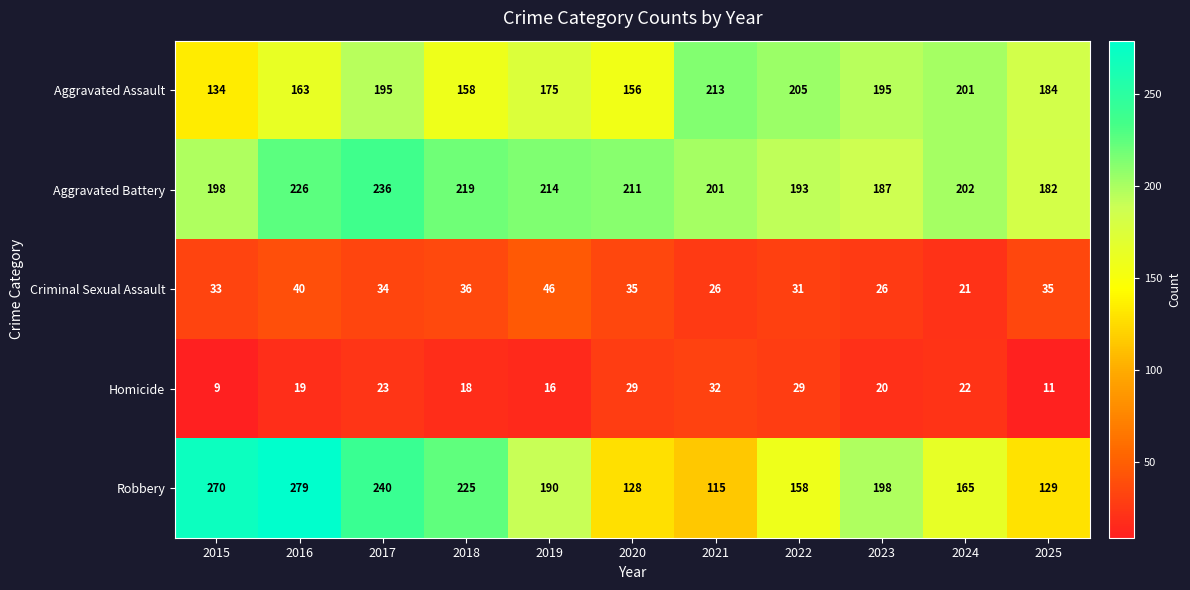

What is the difference between the Robbery values at 2015 and 2020?

142